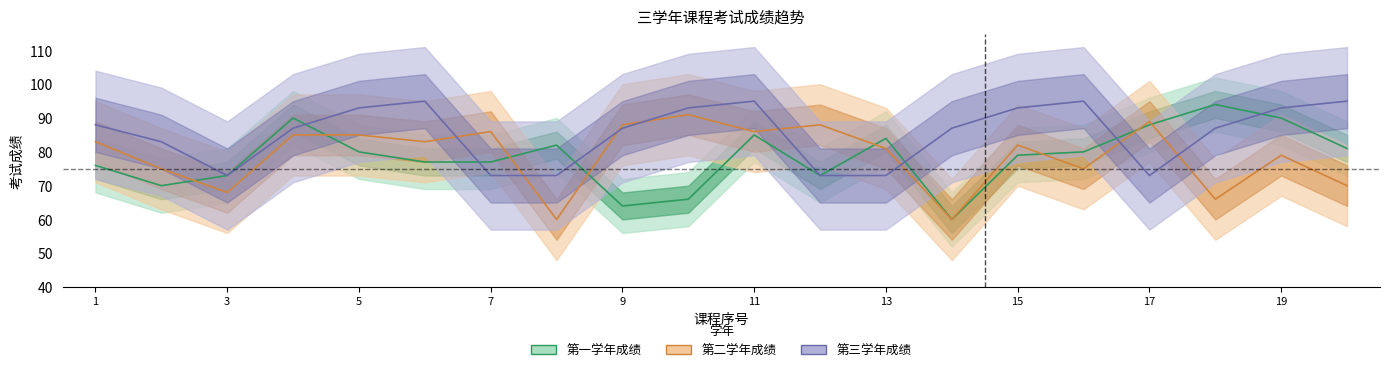

True or false: 第二学年成绩 has more than 2 interior local peaks.

True